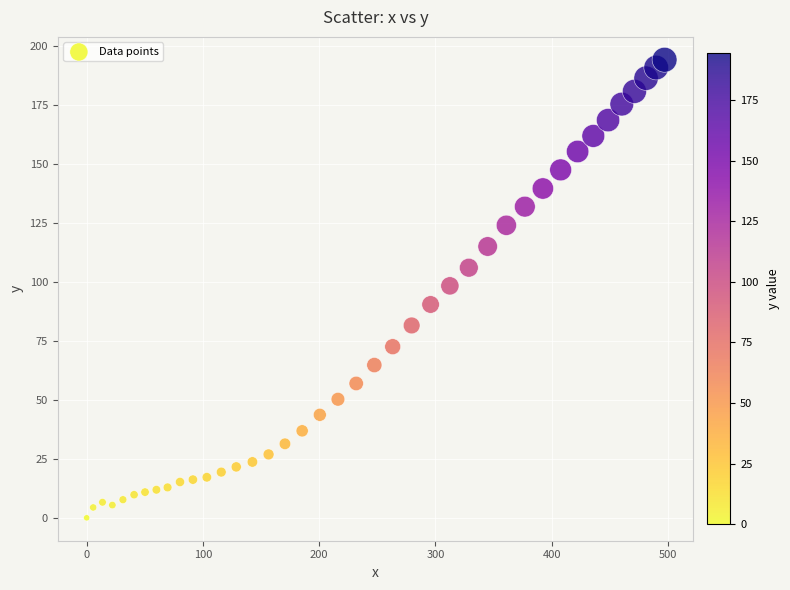

What is the range of Y values (max minus min)?

194.3